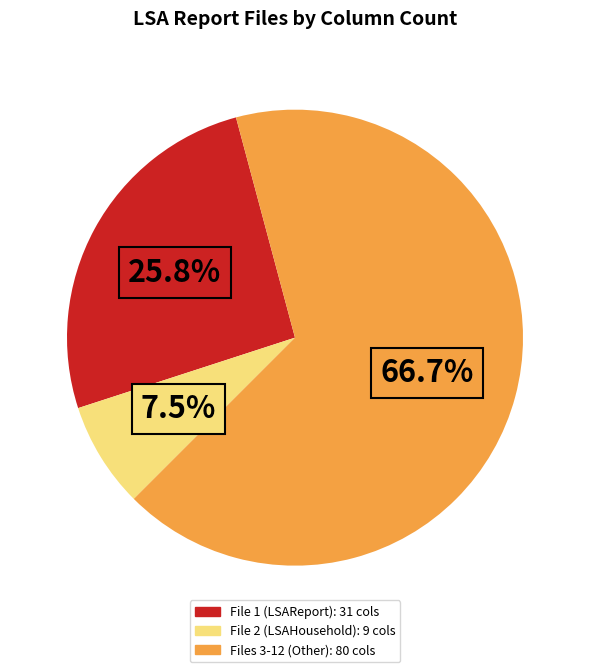

Does any single category account for the majority?

Yes